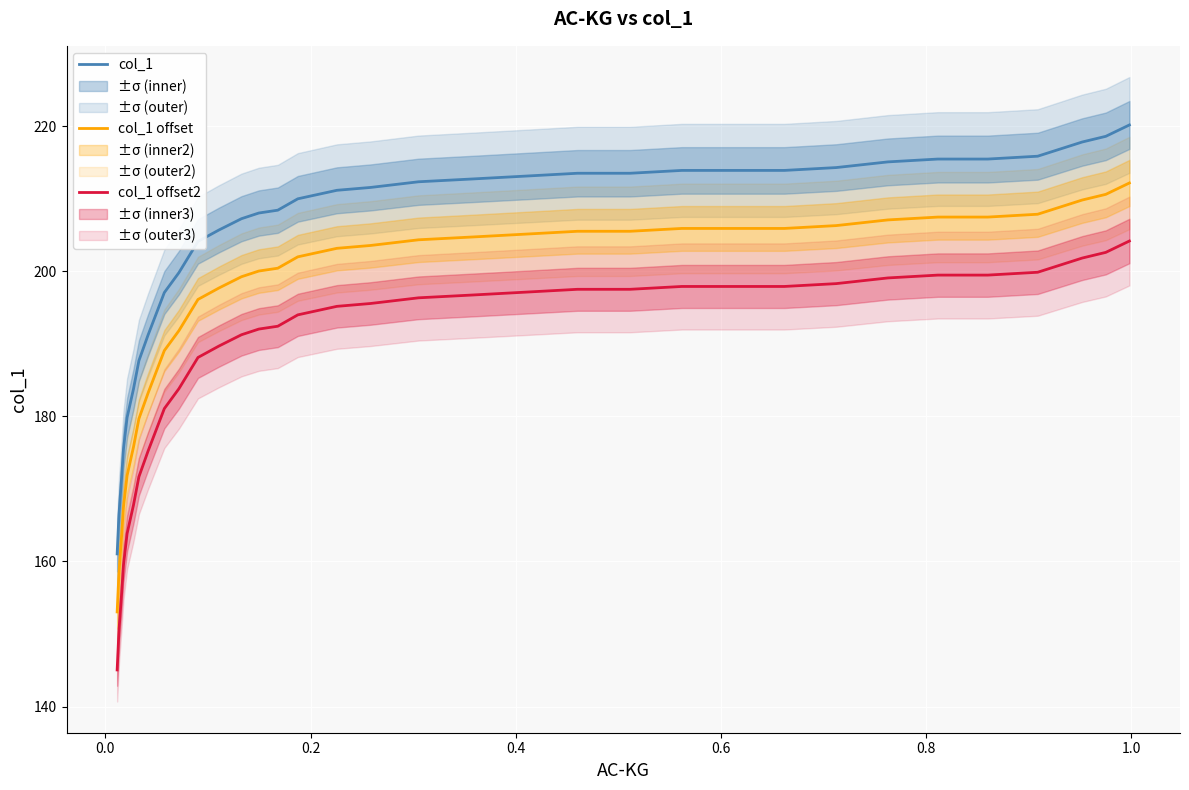

What is the maximum value for col_1 offset?

212.2